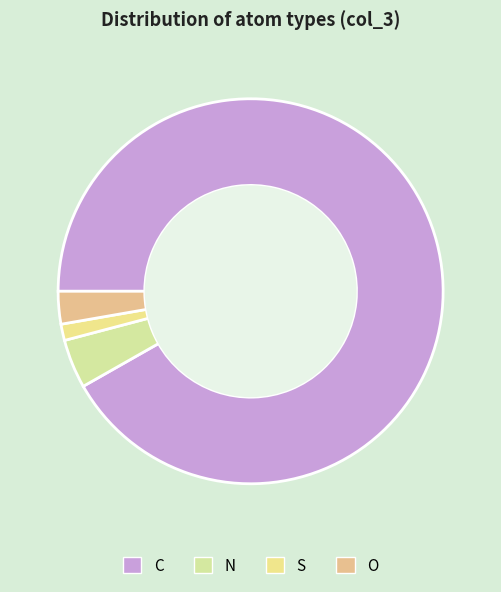

To the nearest percent, what is the difference between the S and C slice percentages?

90%